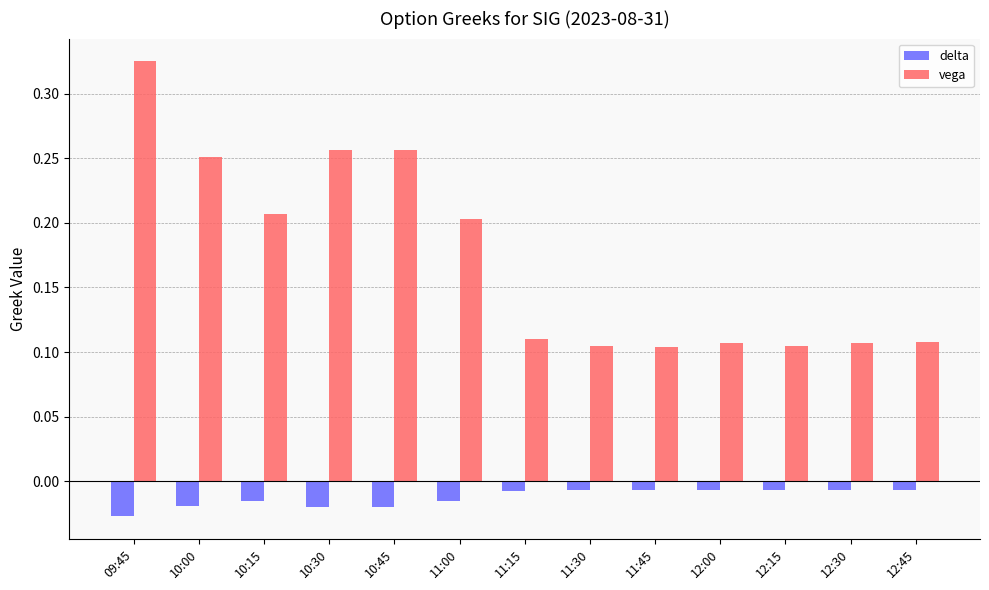

The vega series shows 0.2 at 10:15. True or false?

True